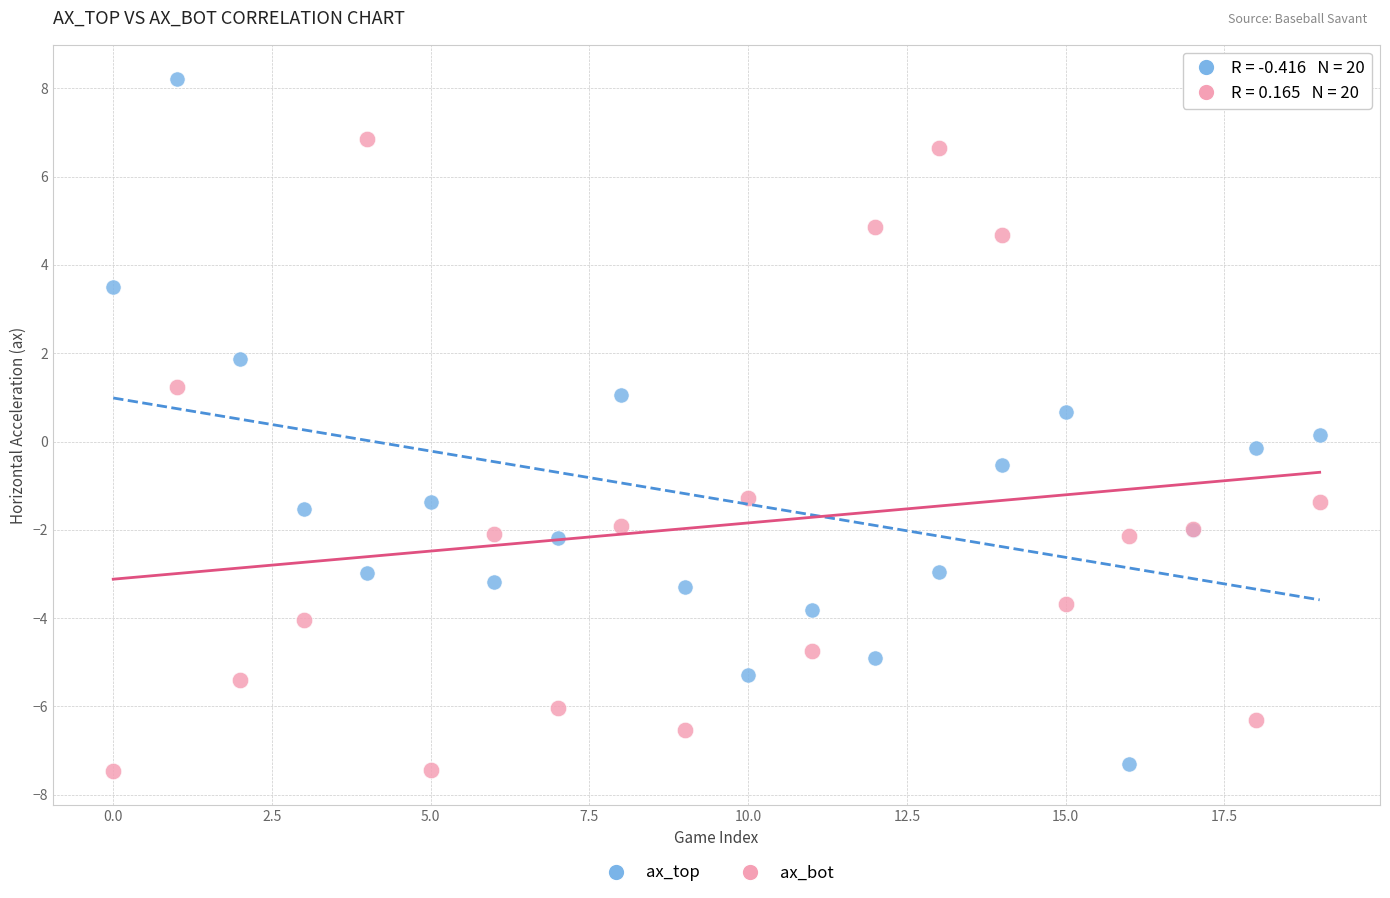

Which series has the largest Y range (max minus min)?

ax_top